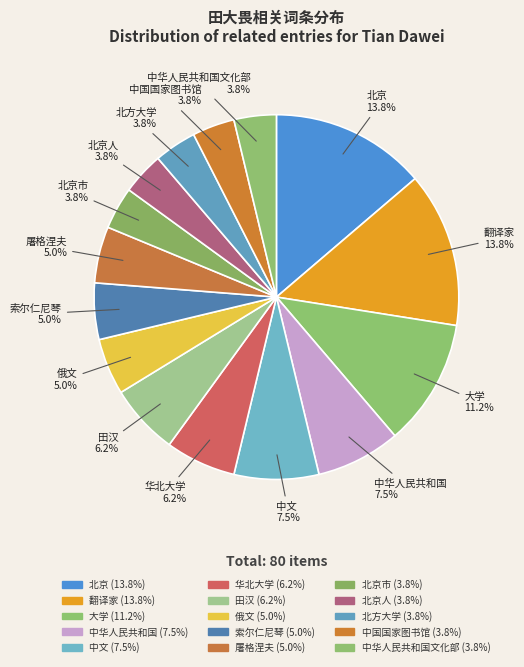

Do 翻译家 and 中文 together represent more than half of the pie?

No